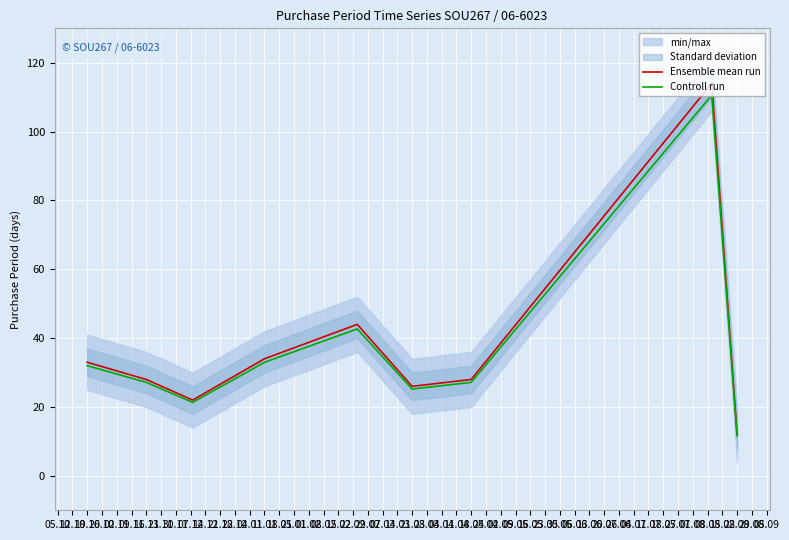

Does the chart display data point markers on the line(s)?

No